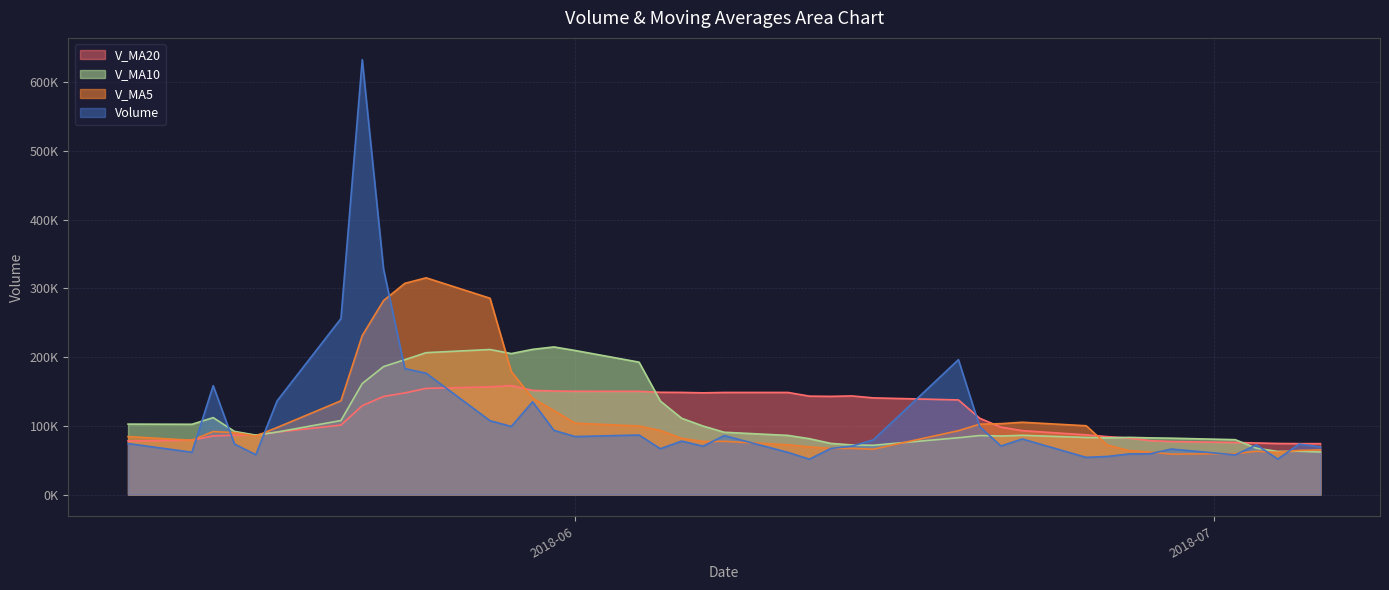

Between 2018-06-01 and 2018-06-25, which is larger?

2018-06-01